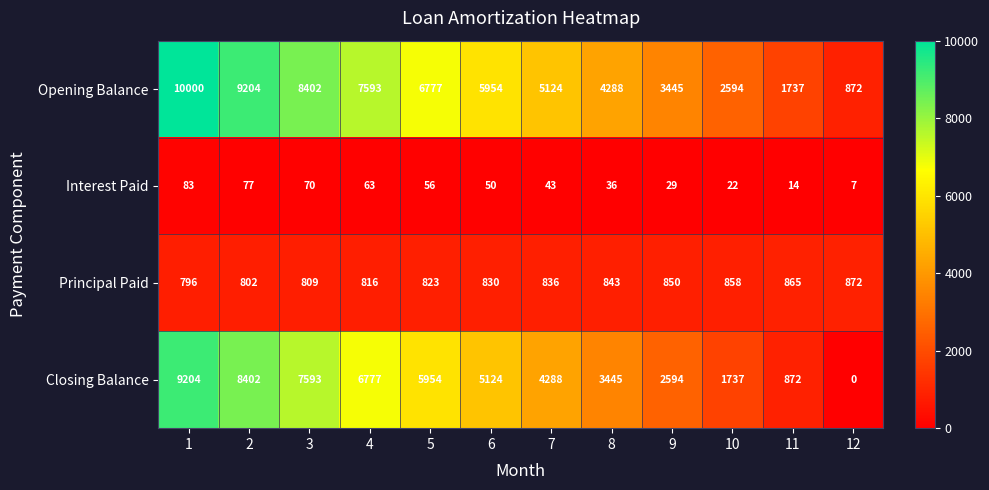

At which category is the sum across all series the highest?

1